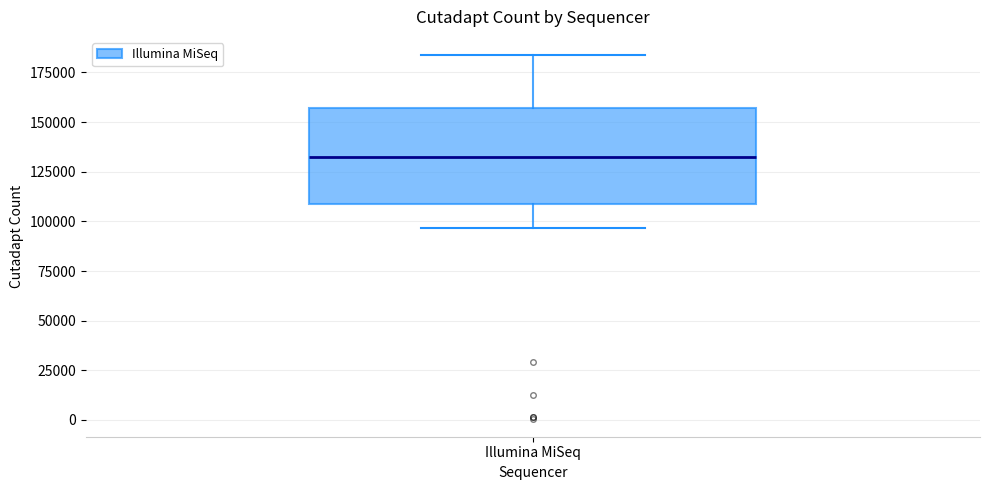

Transcribe this box plot: give where the median line is, the range the box spans, and where the two whiskers end, as read against the y-axis. The values are not printed on the chart, so give them approximately, as read against the axis.

median 130000, box 110000 to 155000, whiskers 95000 to 185000